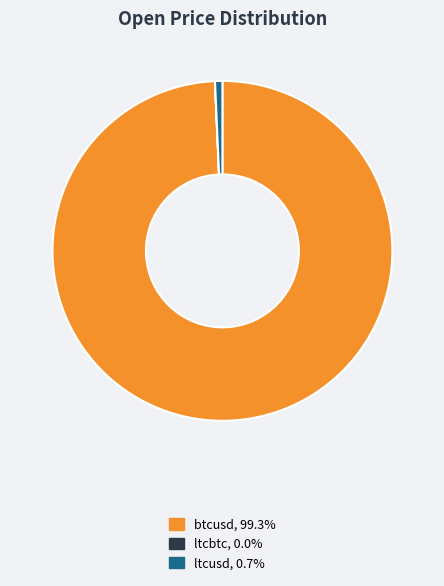

Which has a higher value, btcusd or ltcusd?

btcusd